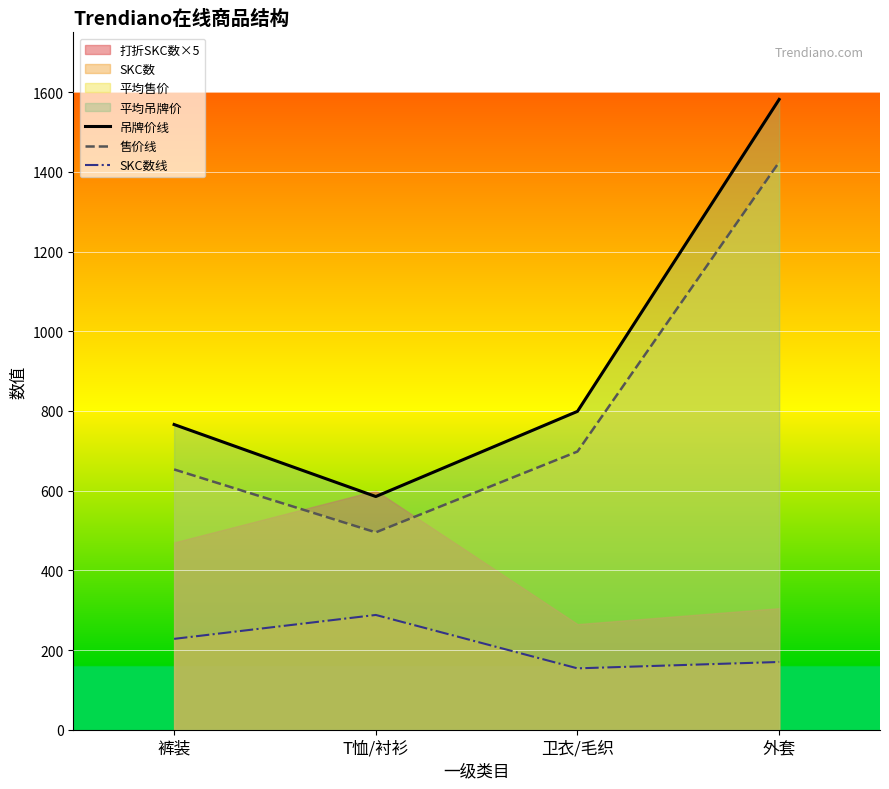

The SKC数线 series shows 267.4 at 卫衣/毛织. True or false?

False